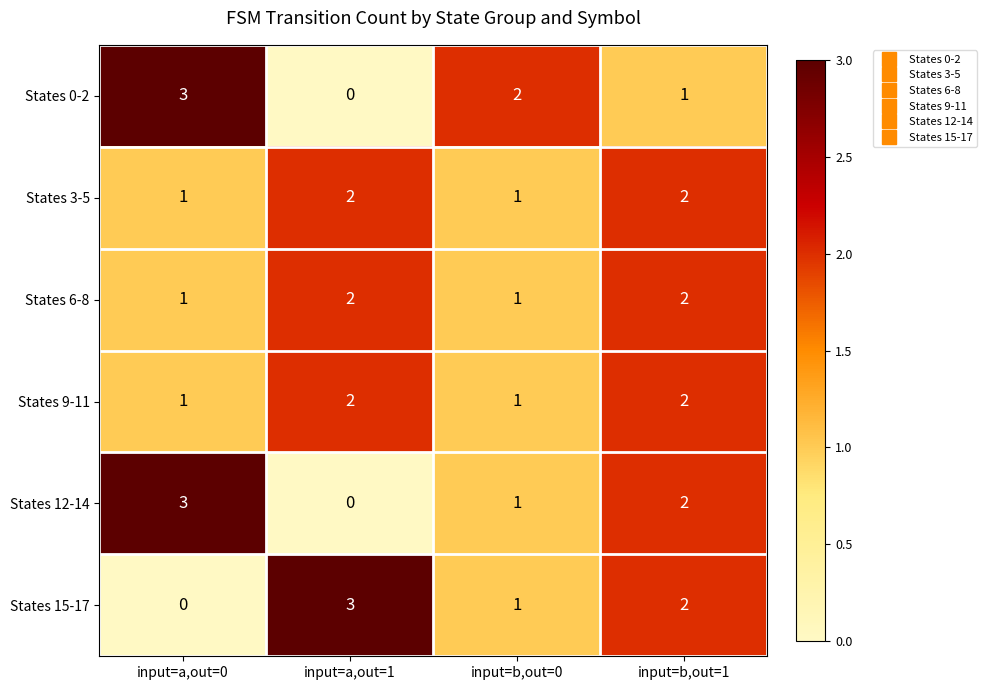

List the labels in order of States 0-2 value, largest first.

input=a,out=0, input=b,out=0, input=b,out=1, input=a,out=1